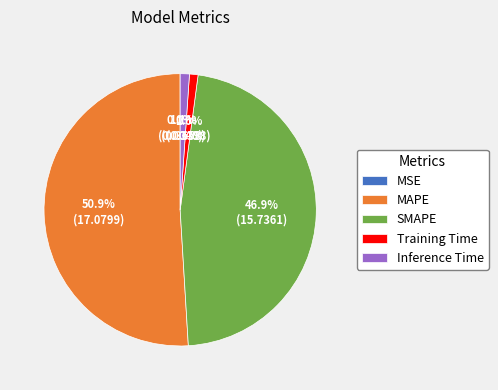

To the nearest percent, what is the difference between the MAPE and SMAPE slice percentages?

4%